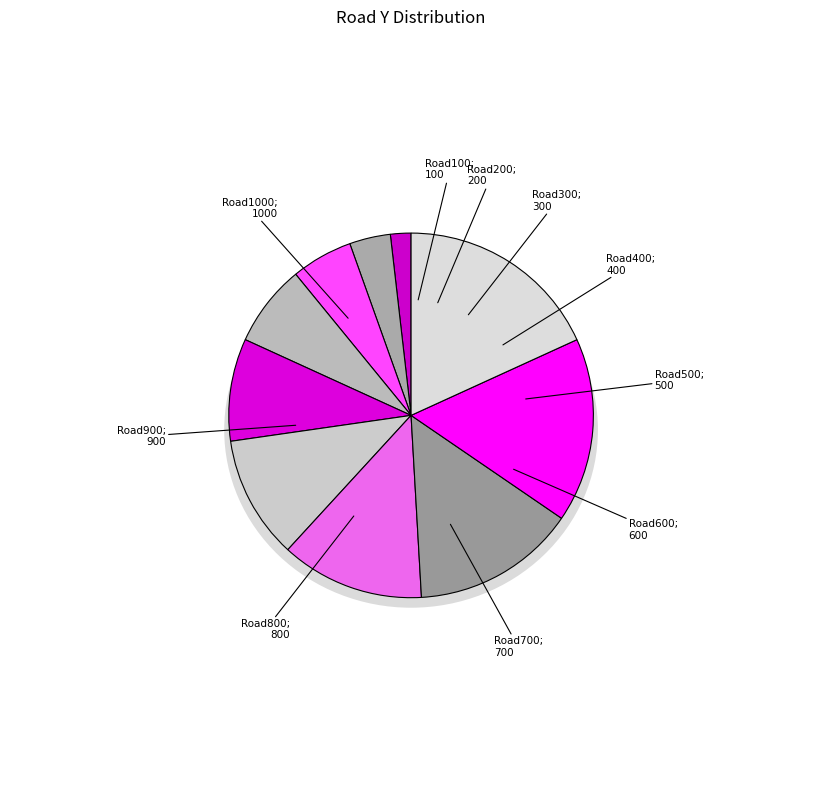

Does Horizontal Road900 account for over 50% of the chart?

No